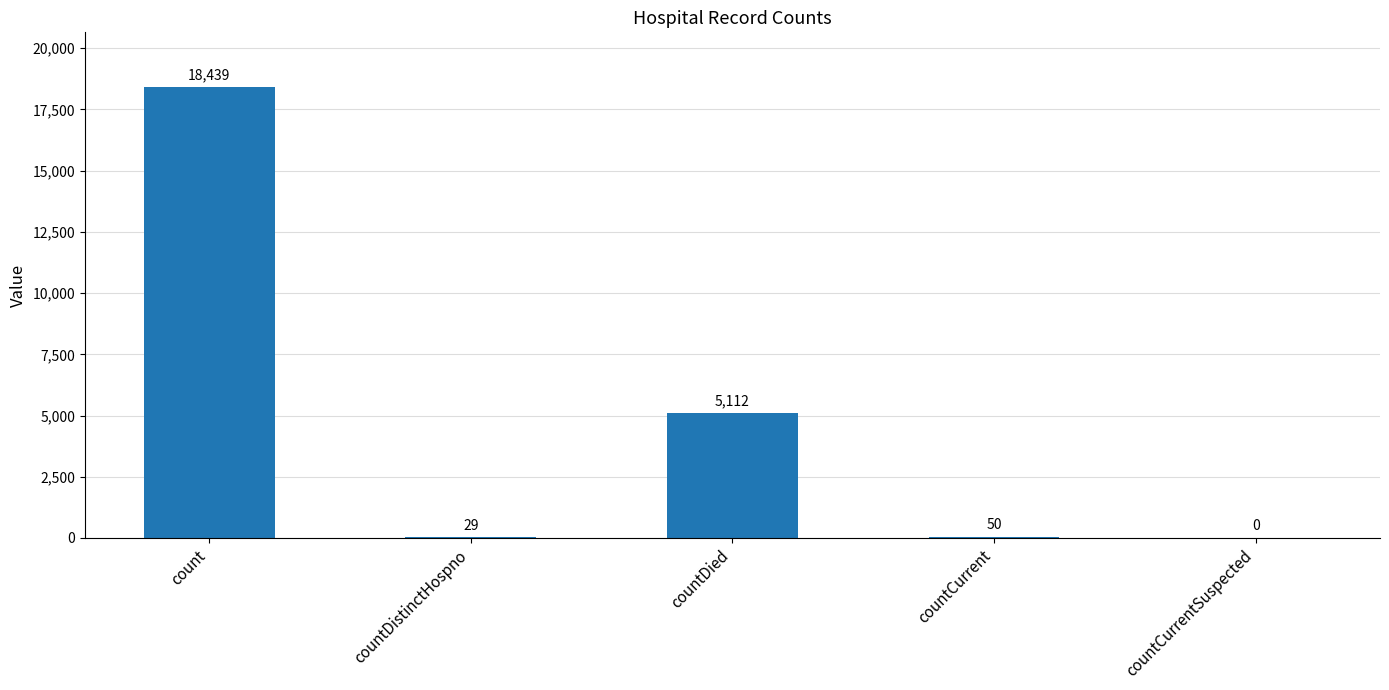

What is the maximum value shown in the chart?

18439